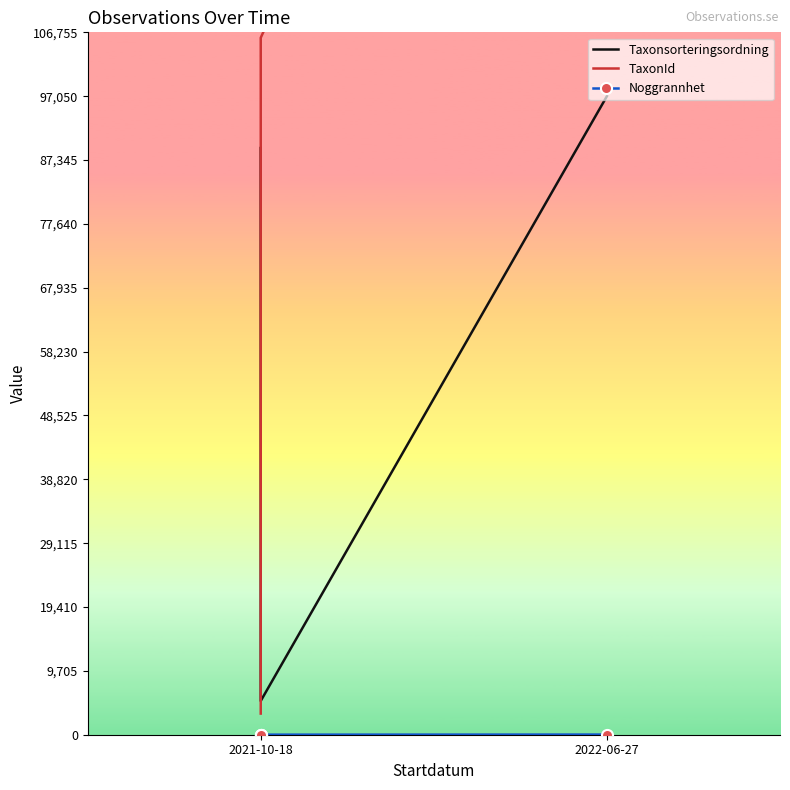

What value does the Taxonsorteringsordning series have at 2021-10-18, to the nearest 50?

89150